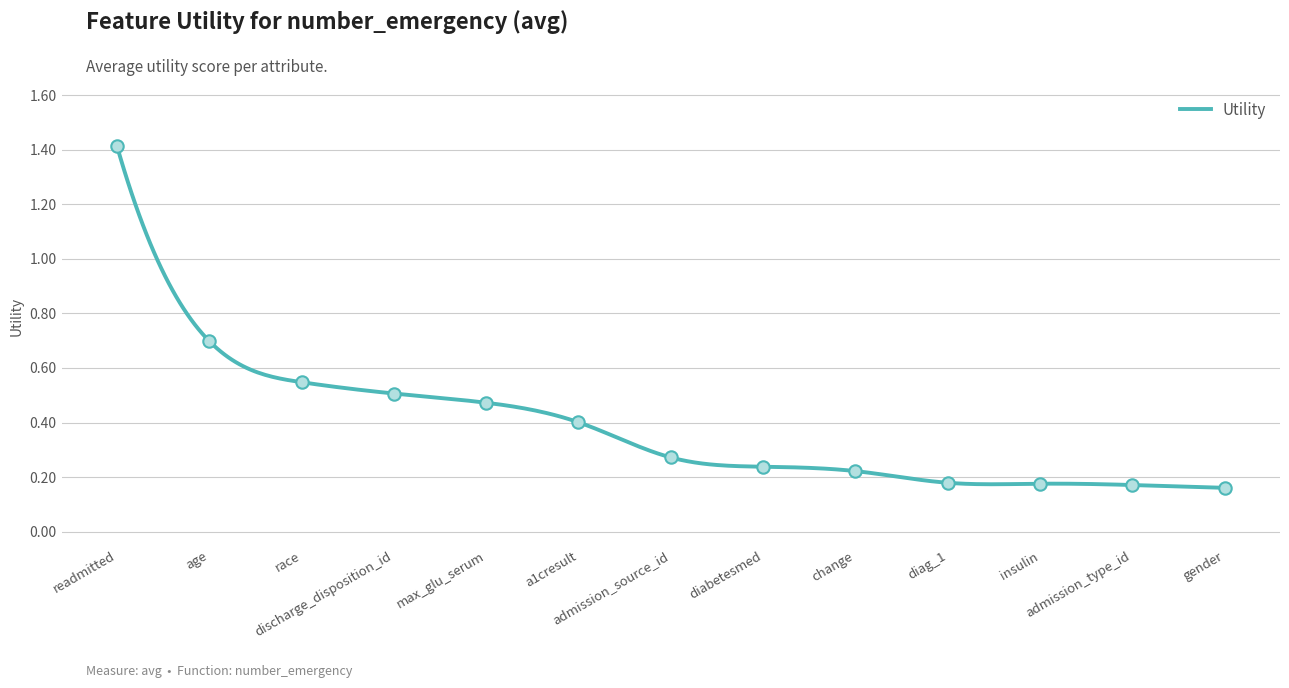

Between a1cresult and change, which is larger?

a1cresult